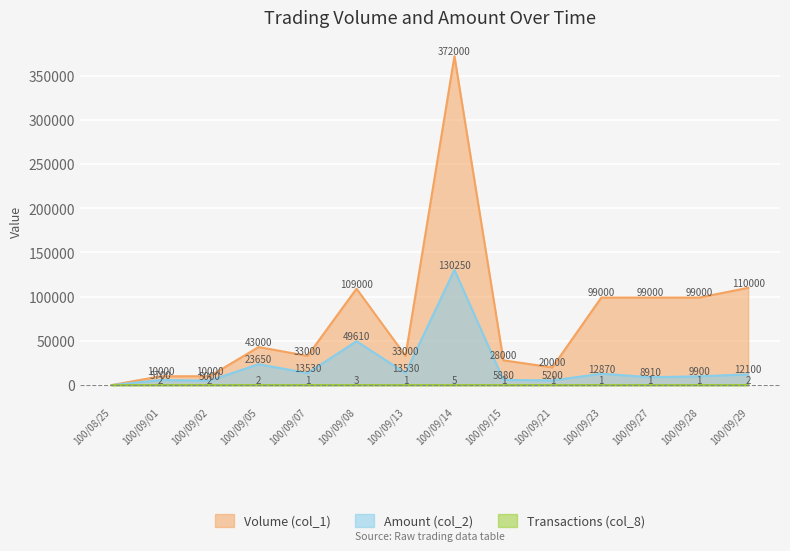

What is the highest value of the Amount (col_2) series?

130250